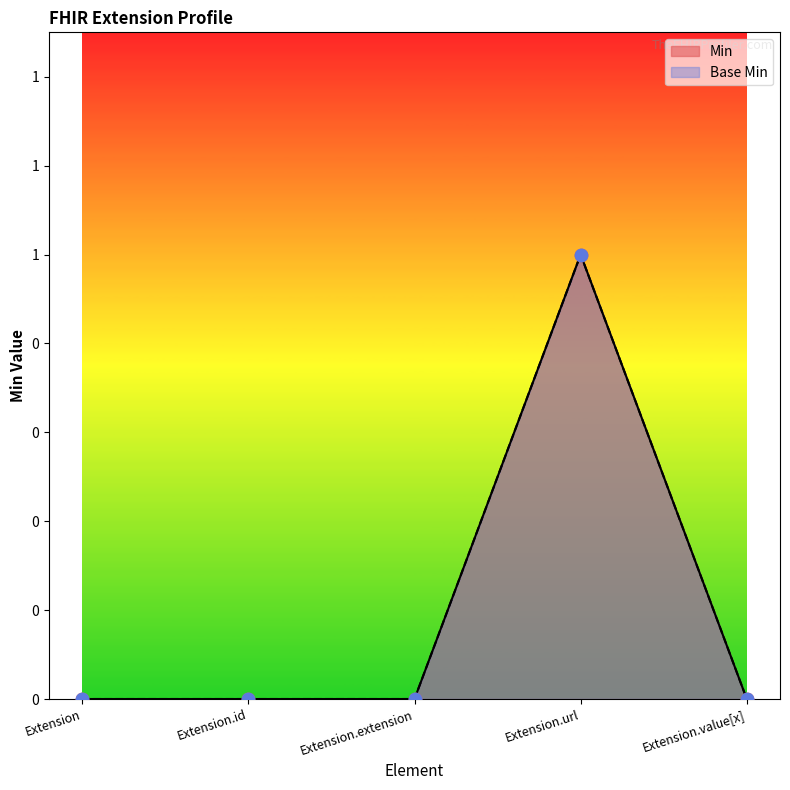

What are all the series names shown in the legend?

Min, Base Min